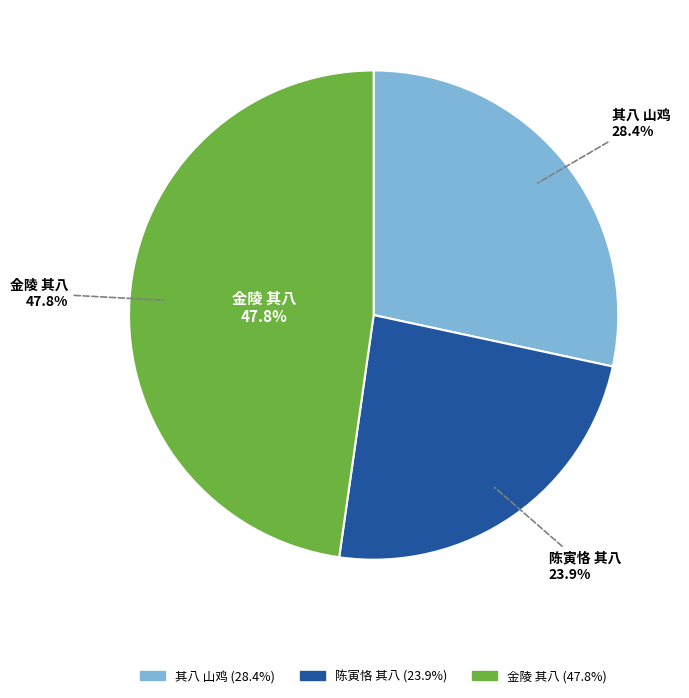

Is it true that 省坐无赖阅杂册花草禽鸟凡十六色各成一绝漫题其后 其八 山鸡 is 28% of the pie?

True